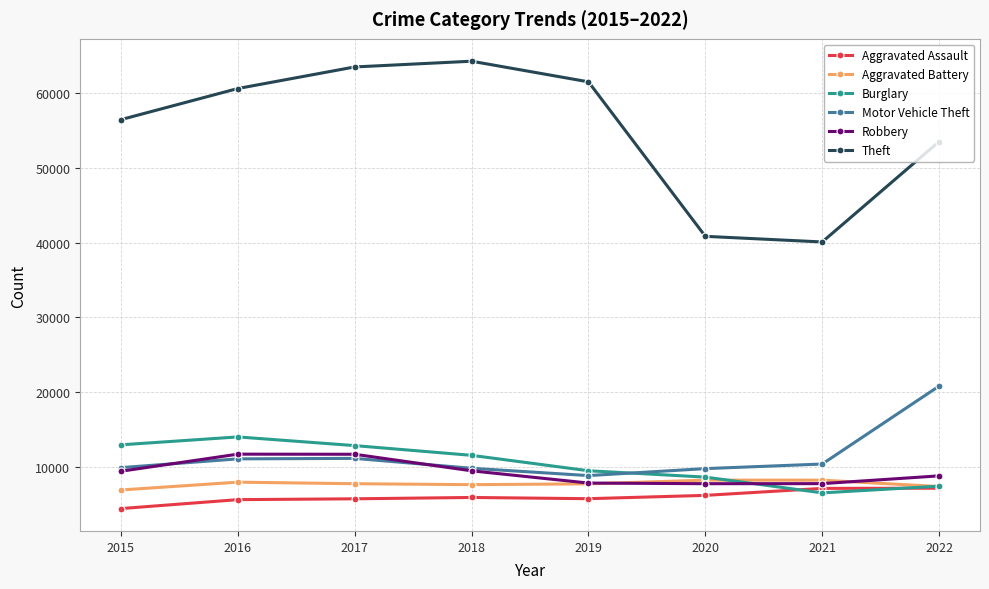

True or false: Theft has a value of 64251 at 2018.

True